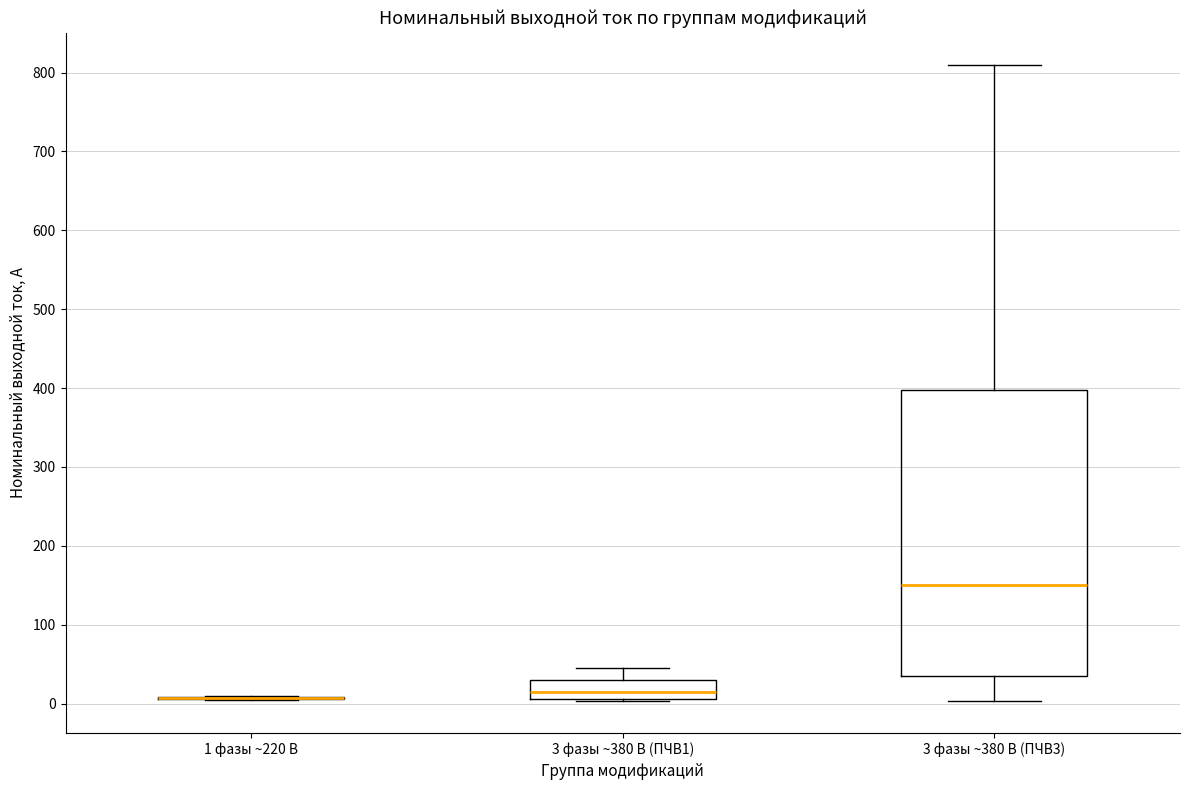

Which box is the tallest, from its lower edge to its upper edge?

3 фазы ~380 В (ПЧВ3)